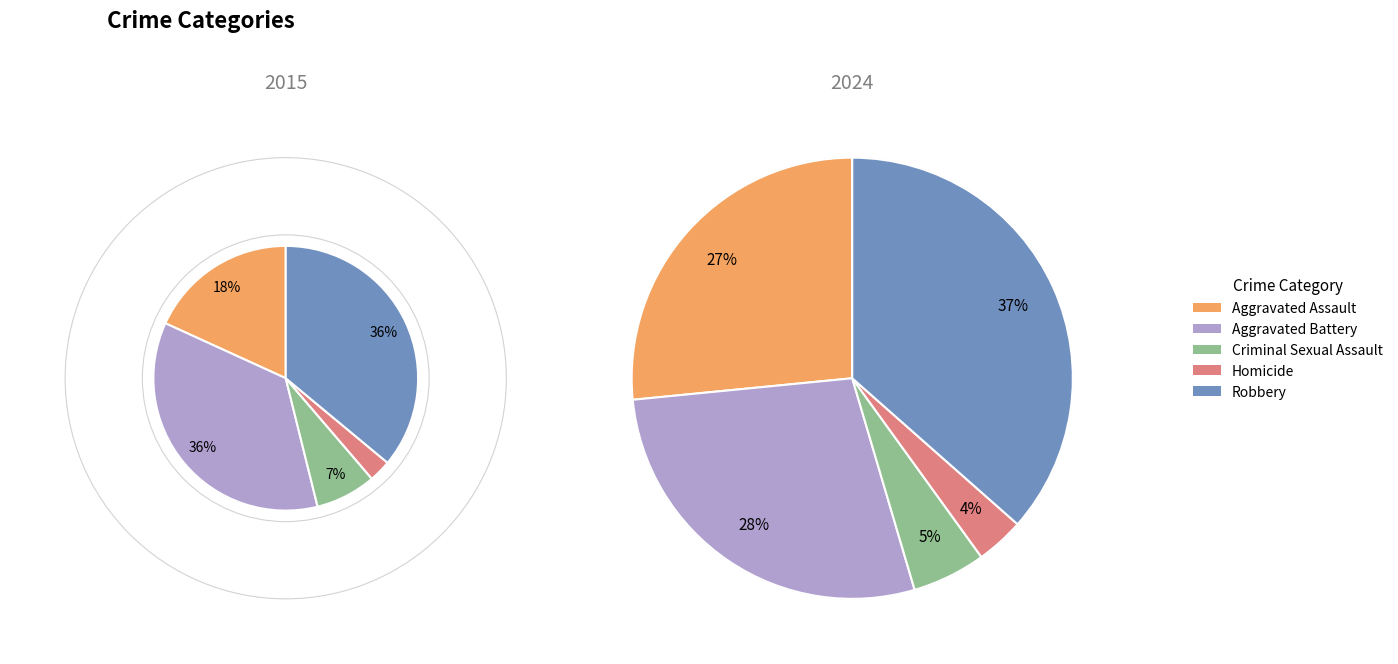

What percentage is NOT represented by Aggravated Battery?

64.3%